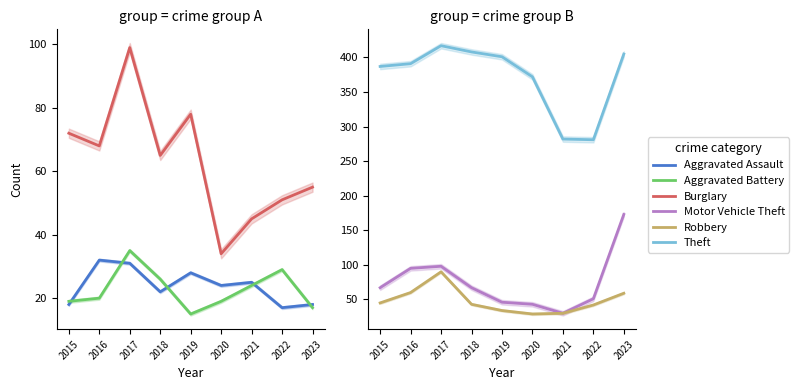

What is the average value of the Aggravated Assault series?

24